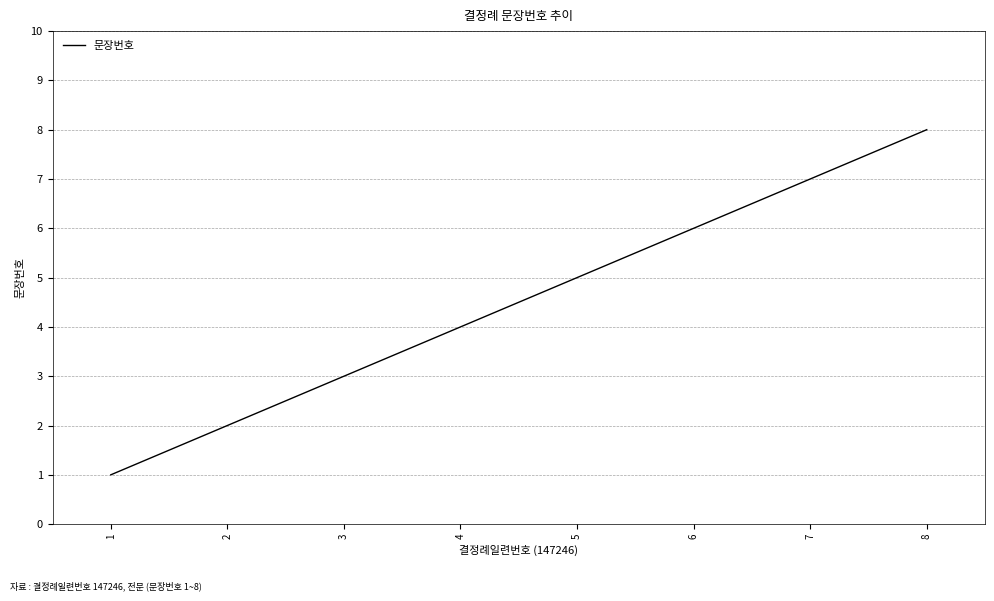

Rank the categories by value from highest to lowest.

8, 7, 6, 5, 4, 3, 2, 1